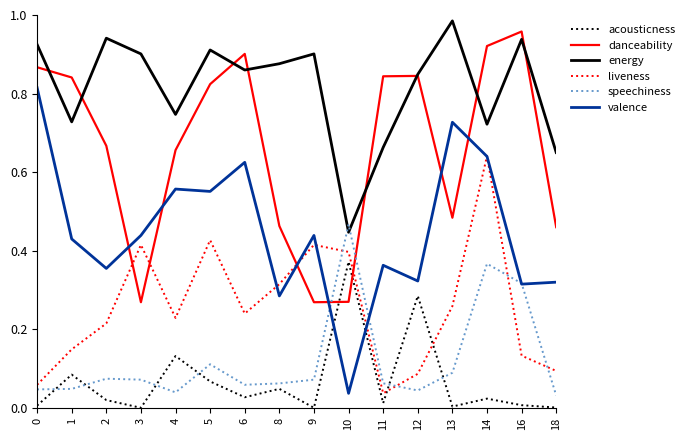

What is the sum of all liveness values?

4.1